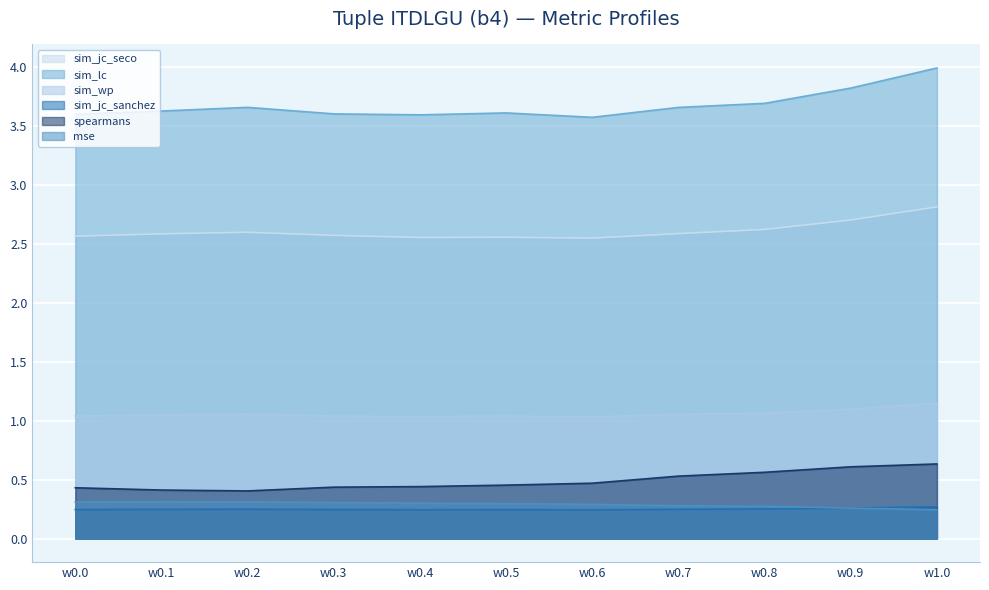

Between w0.1 and w0.8, which series saw the biggest shift?

spearmans